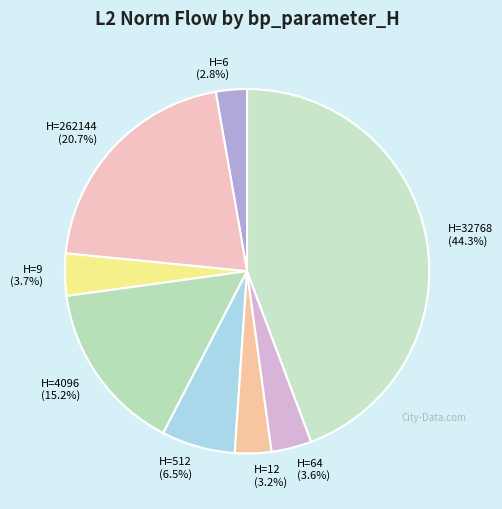

Count the number of slices in the pie.

8